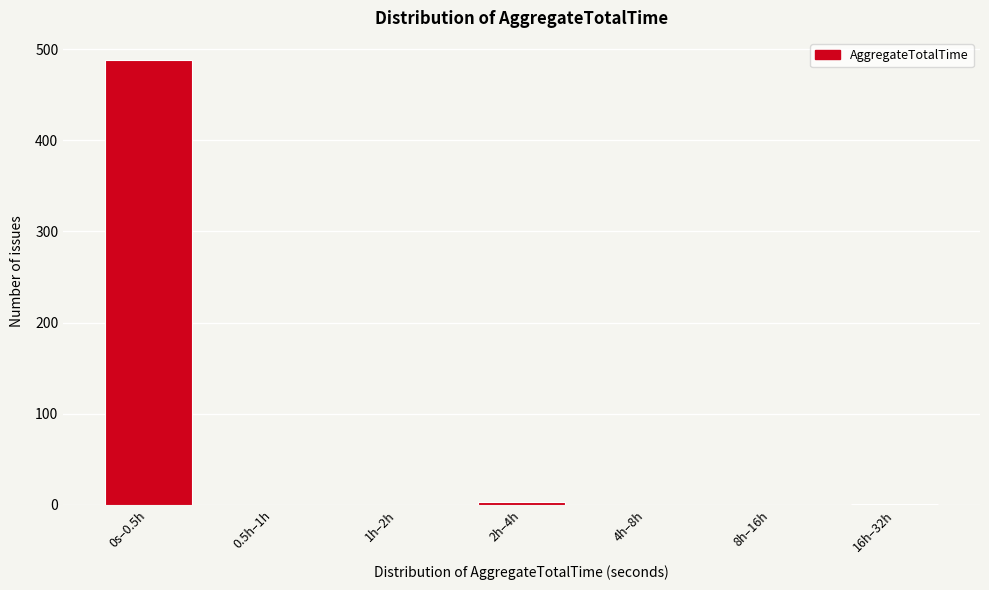

Is it true that the value at 0s–0.5h is 488?

True